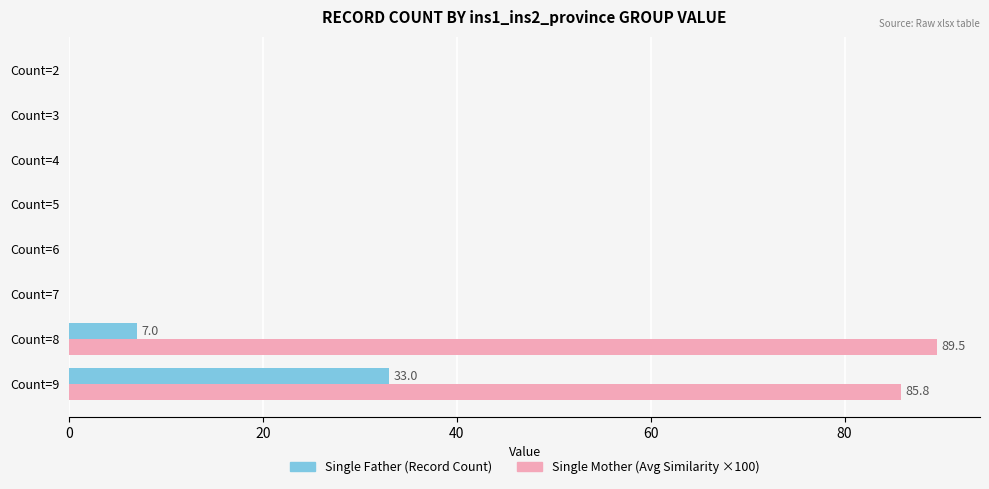

Is the value of Single Mother (Avg Similarity ×100) at Count=7 greater than the value of Single Father (Record Count) at Count=9?

No